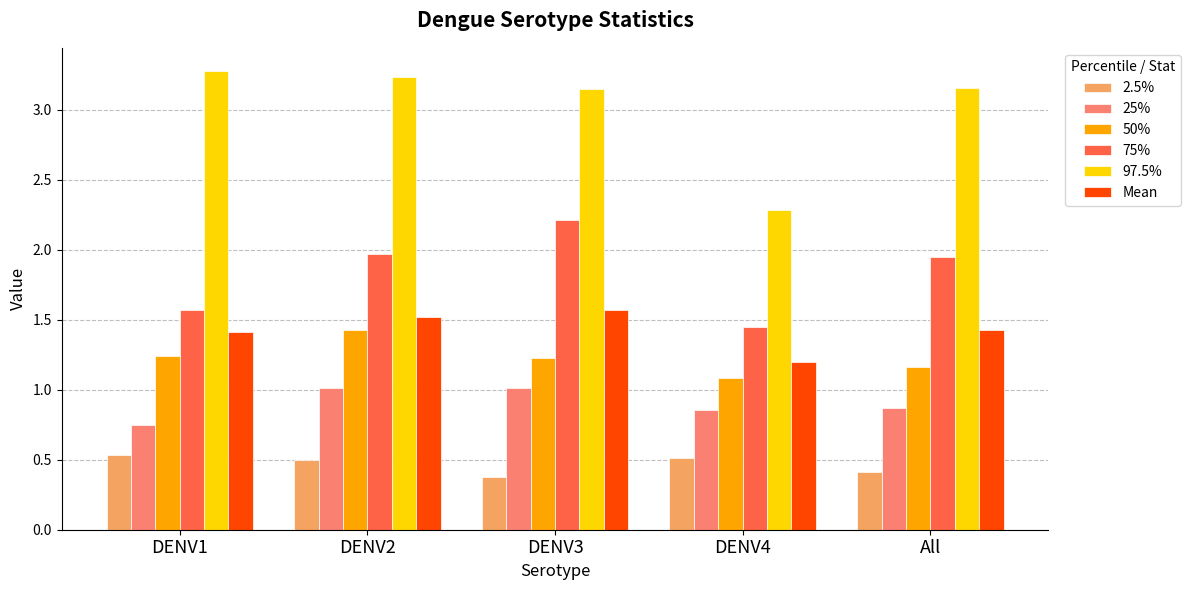

What is the maximum value shown in the chart?

3.3